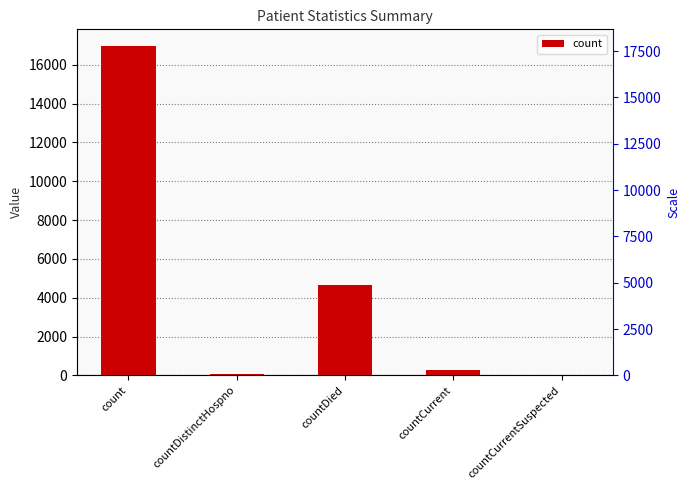

Does the chart contain stacked bars?

No